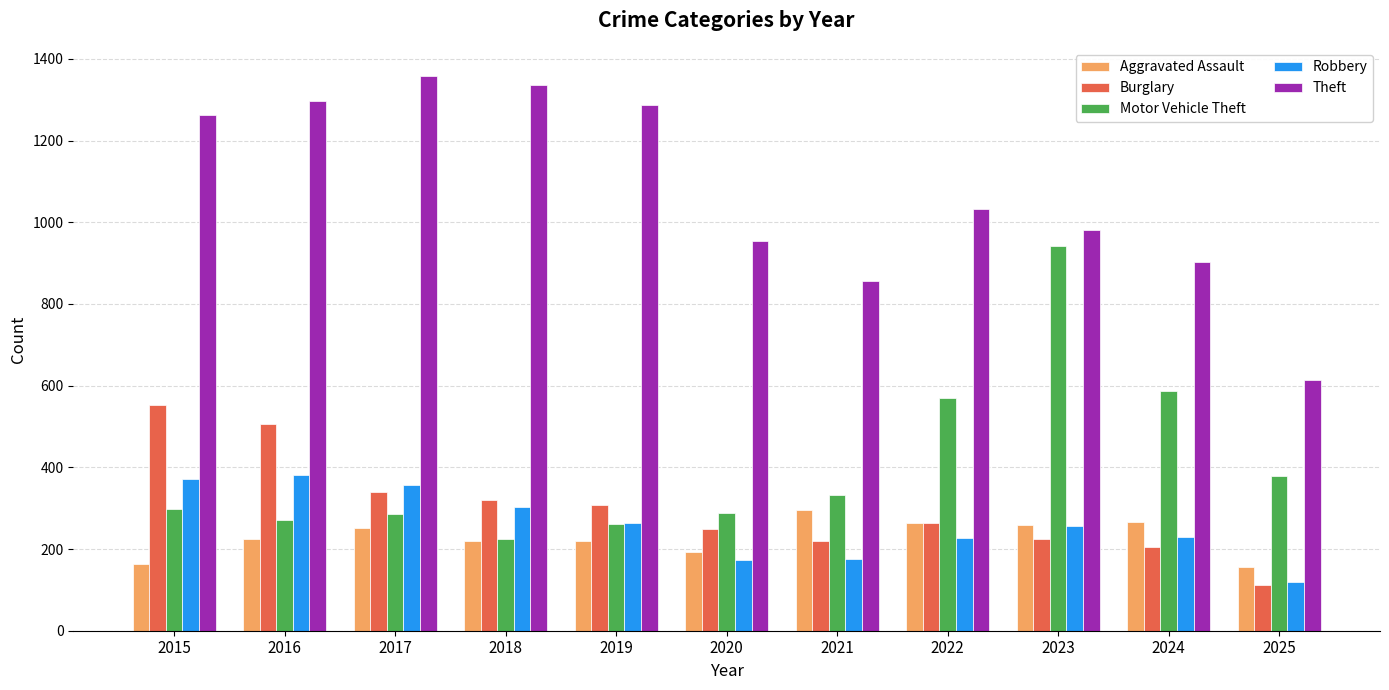

What is the smallest value displayed?

113